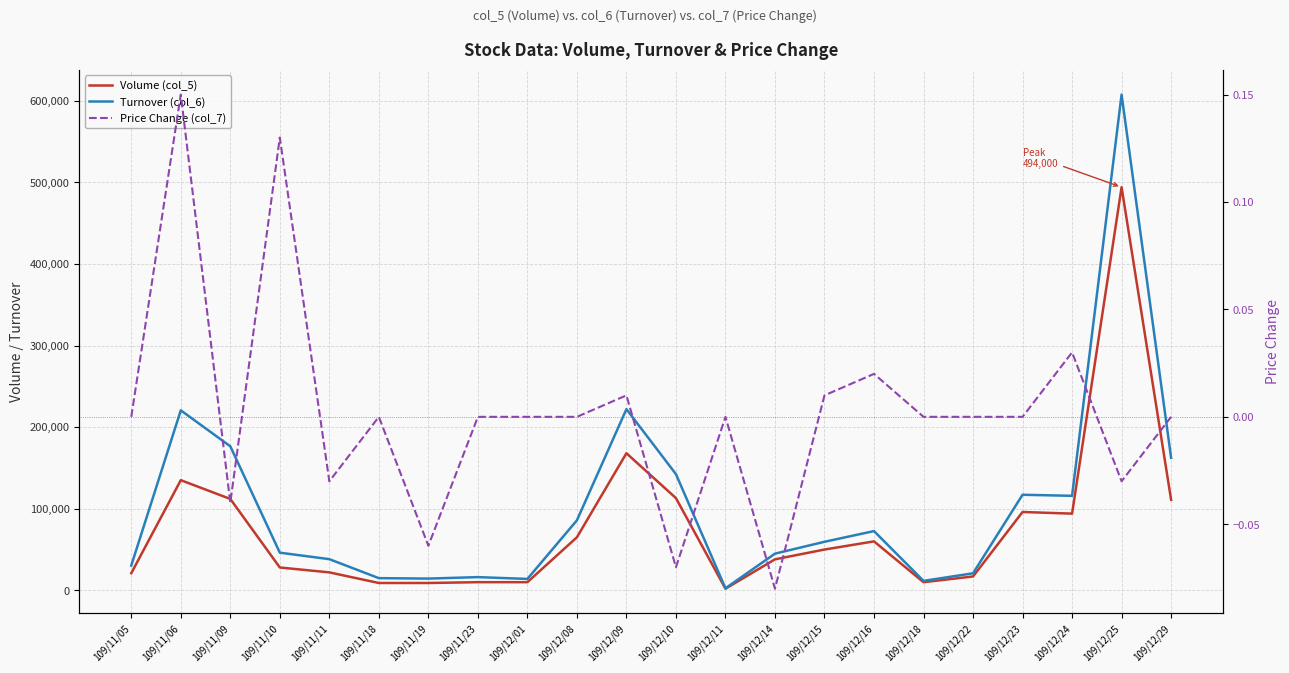

At which label is Volume (col_5) closest to 248000?

109/12/09